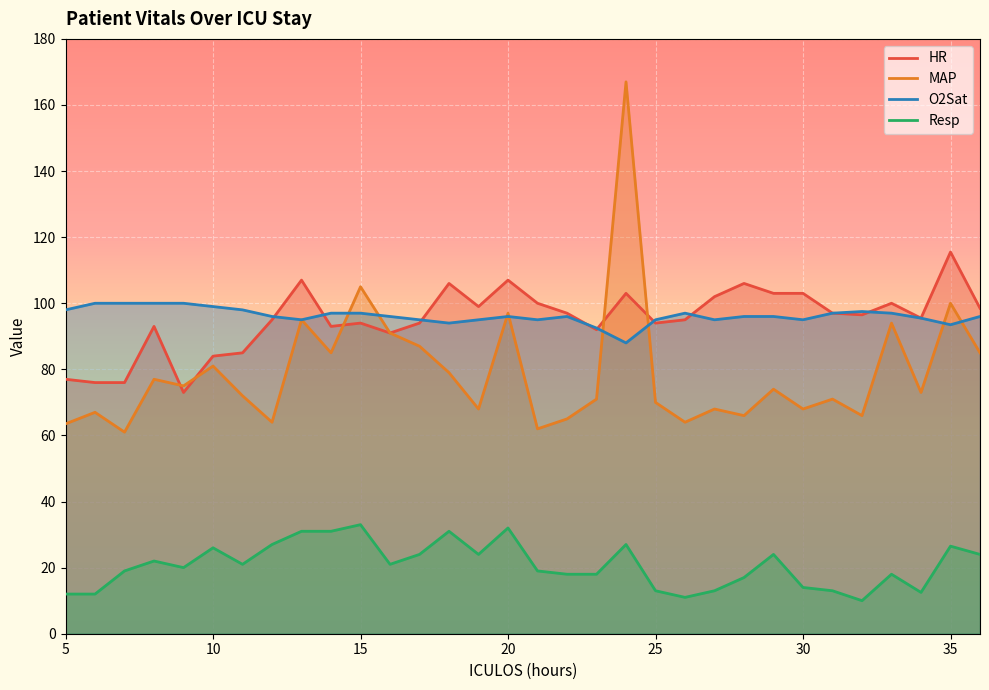

Which series has the widest spread of values?

MAP